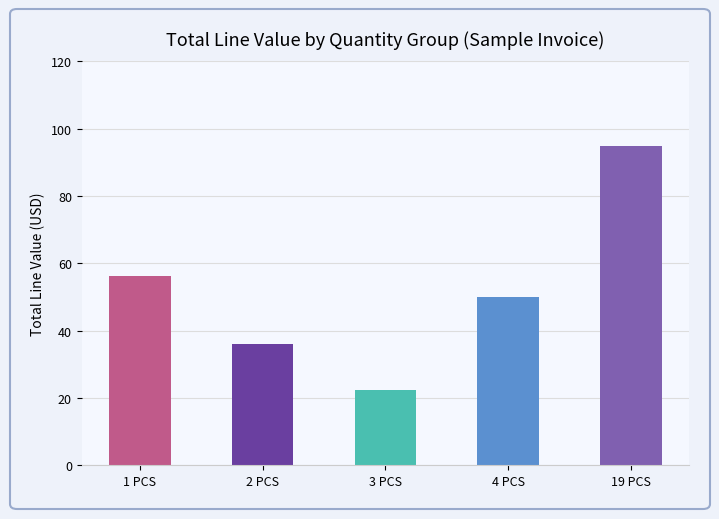

Rank the categories by value from lowest to highest.

3 PCS, 2 PCS, 4 PCS, 1 PCS, 19 PCS